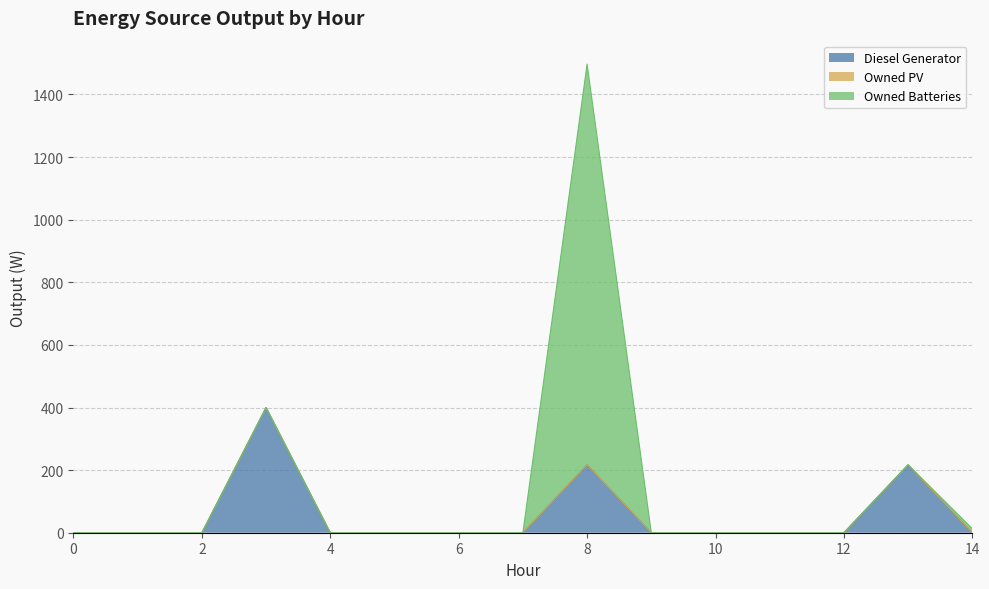

True or false: Diesel Generator and Owned PV cross at least once.

False